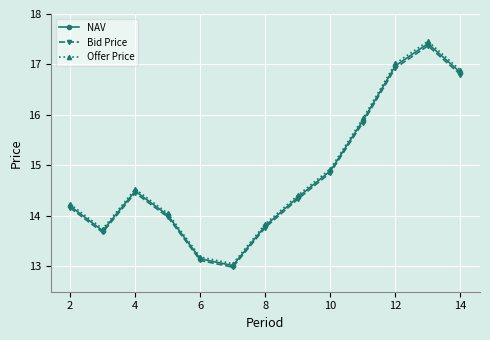

At how many categories does at least one series exceed 14?

9